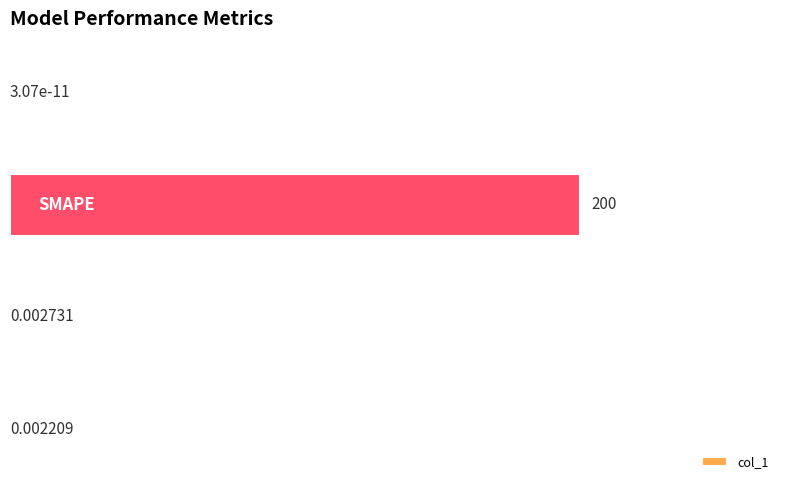

What is the sum of all values?

200.0